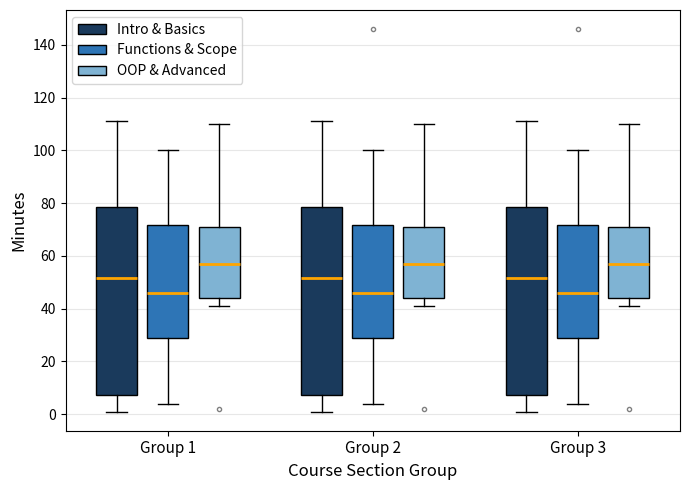

Where does the upper whisker of the box for Group 2 (Intro & Basics) end on the y-axis? The values are not printed on the chart, so give them approximately, as read against the axis.

112